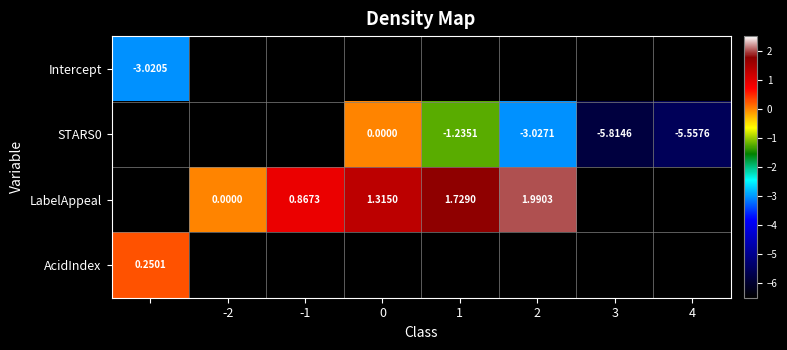

True or false: LabelAppeal has a value of 1.4 at -1.

False